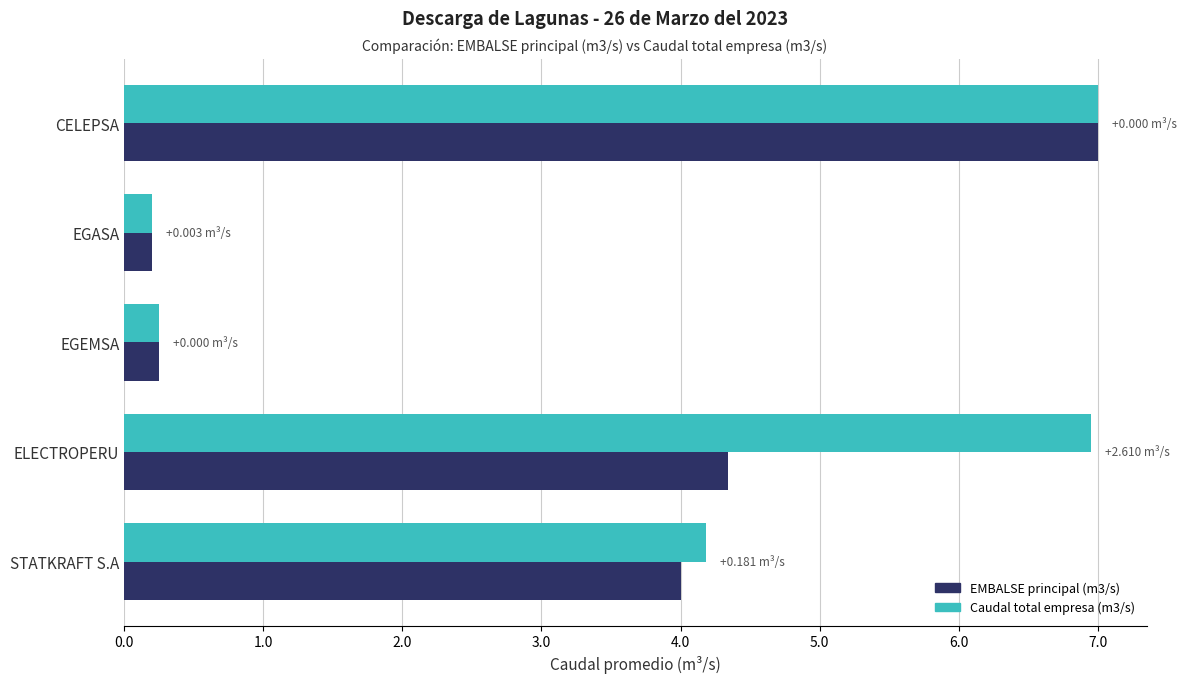

Which series has the largest total across all categories?

Caudal total empresa (m3/s)